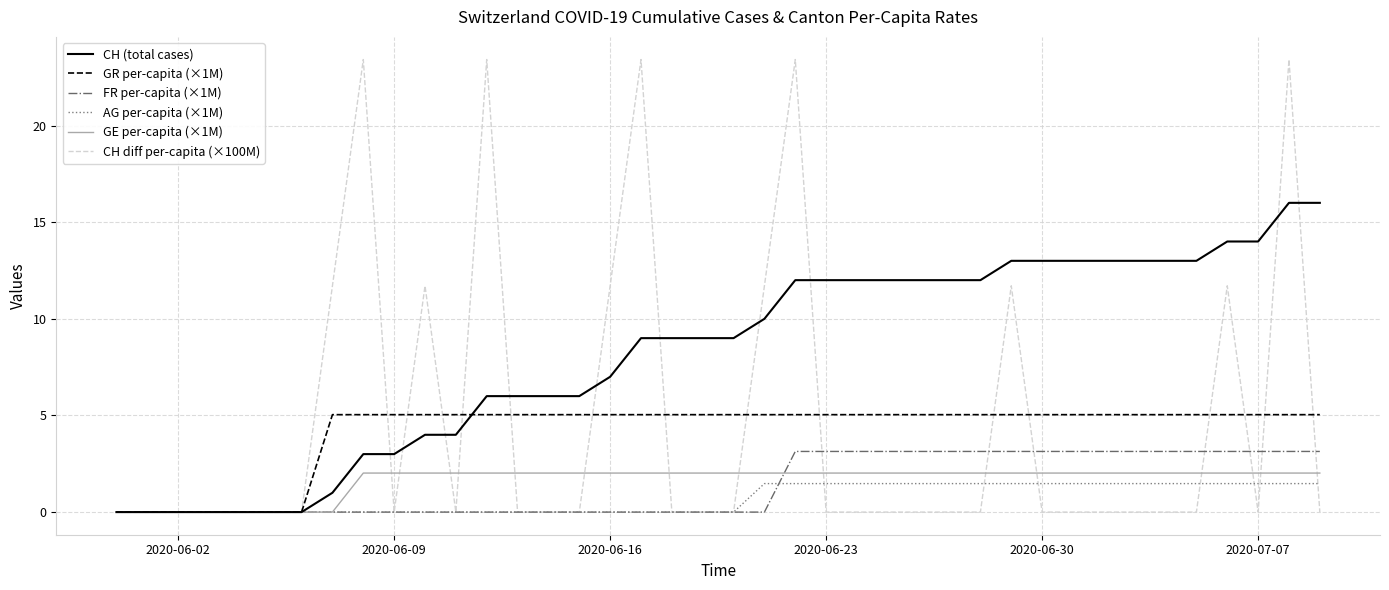

Which series has the largest total across all categories?

CH (total cases)